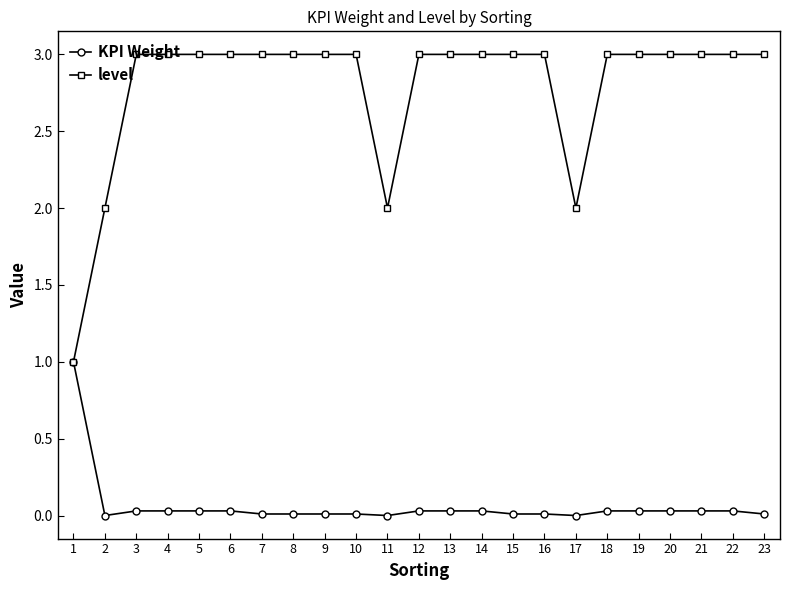

Does the chart display data point markers on the line(s)?

Yes